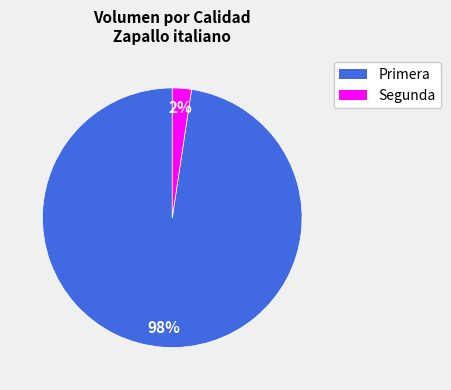

Rank the categories by value from highest to lowest.

Primera, Segunda